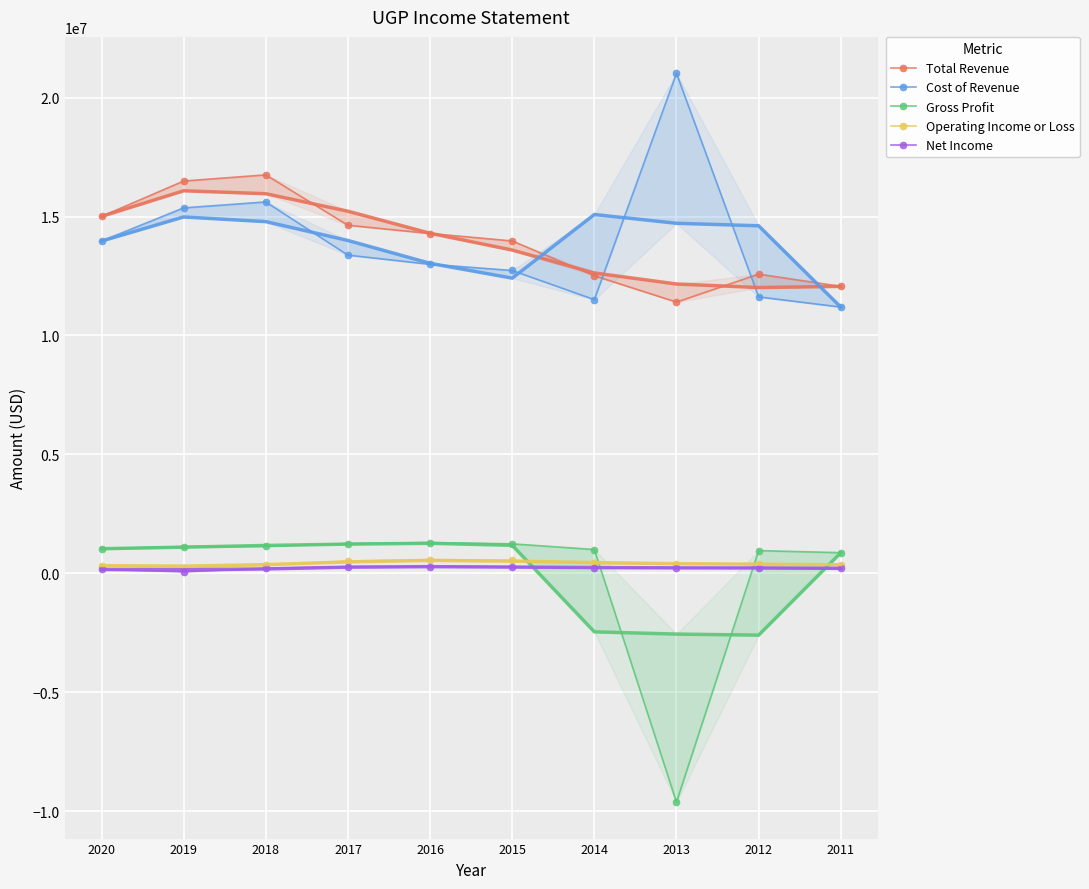

Reading left to right, extract all data points from this chart.

Total Revenue: 15005200	16493300	16751900	14633800	14287100	13973500	12510900	11403700	12579500	12063800
Cost of Revenue: 13968500	15364700	15614100	13378100	12992300	12732100	11507700	21020500	11621900	11194400
Gross Profit: 1036700	1128700	1137900	1255700	1294800	1241500	1003200	-9616700	957600	869400
Operating Income or Loss: 326600	238000	348100	519600	575000	545000	422300	401200	398800	361100
Net Income: 165000	69000	212500	281900	288400	277700	229300	229300	238200	211900